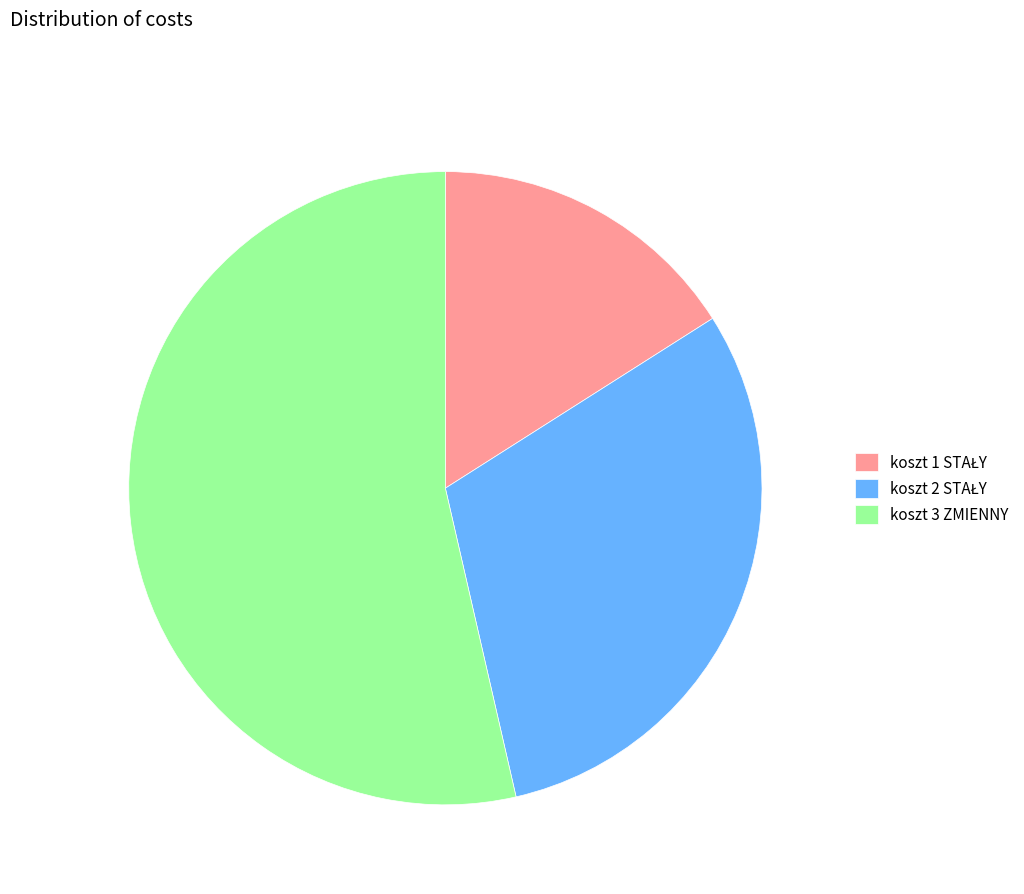

What is the largest slice in the pie chart?

koszt 3 ZMIENNY